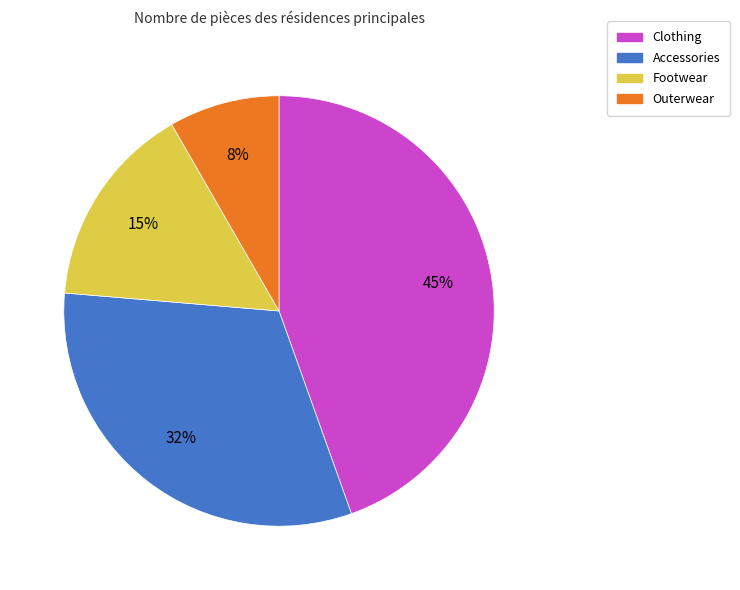

Which slice is the largest?

Clothing